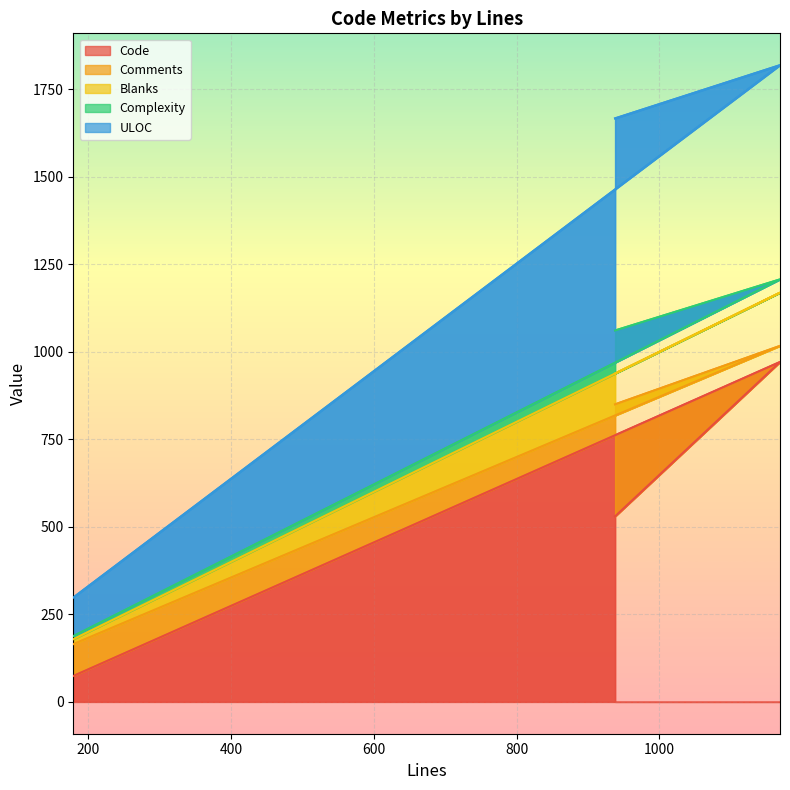

Which label corresponds to the largest value in the chart?

1169